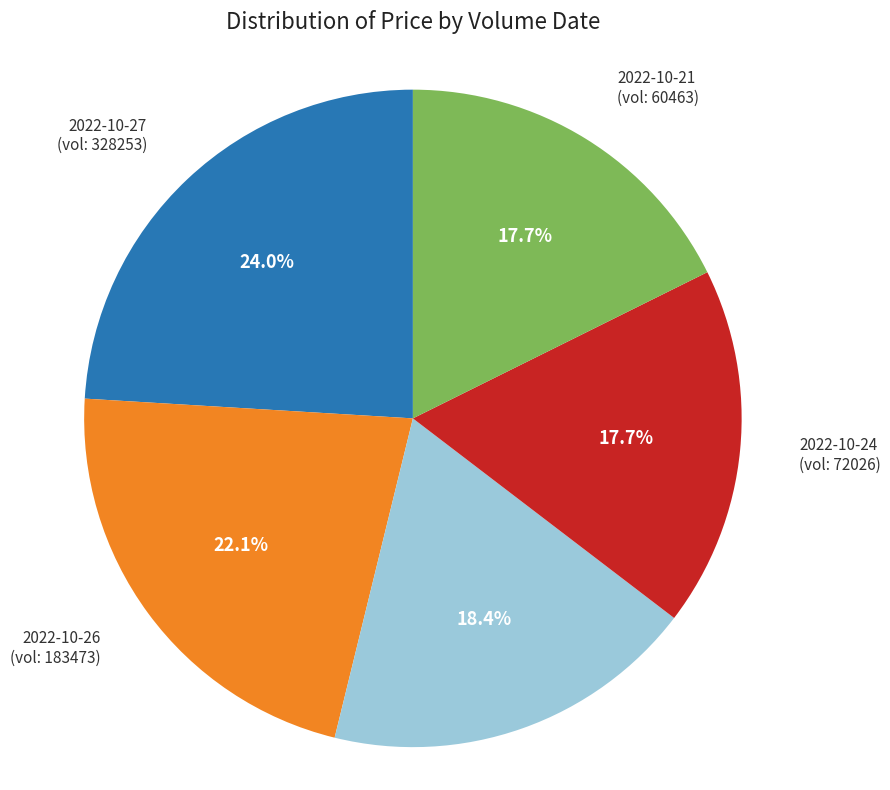

Which has a higher value, 2022-10-27 or 2022-10-24?

2022-10-27